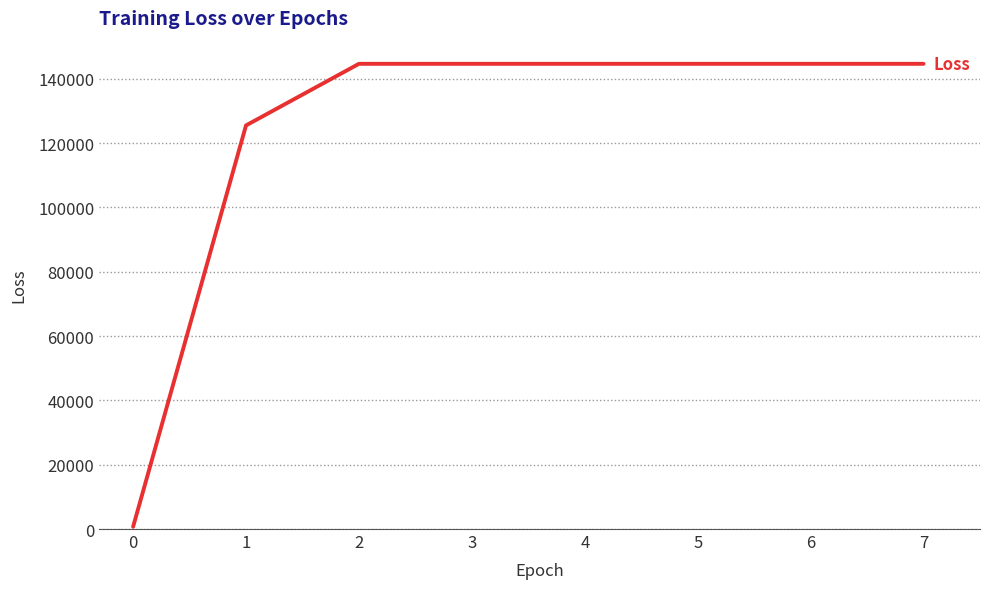

What is the ratio of the value at 7 to the value at 2?

1.0